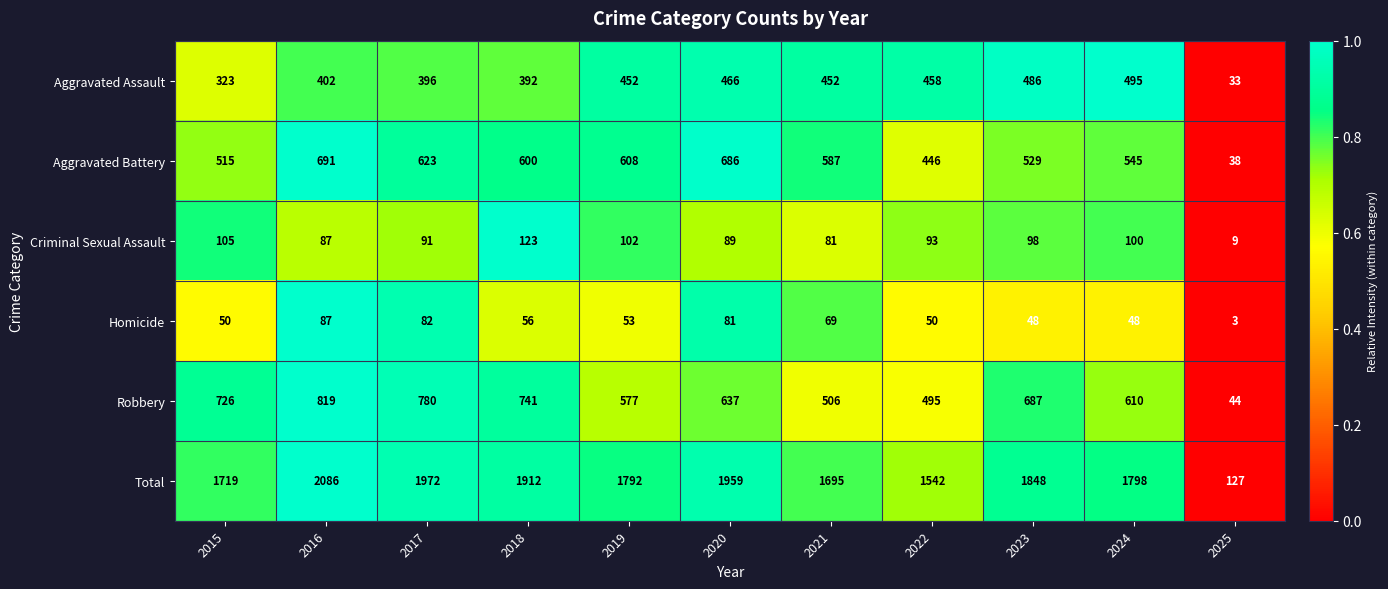

What is the sum of all Aggravated Battery values?

5868